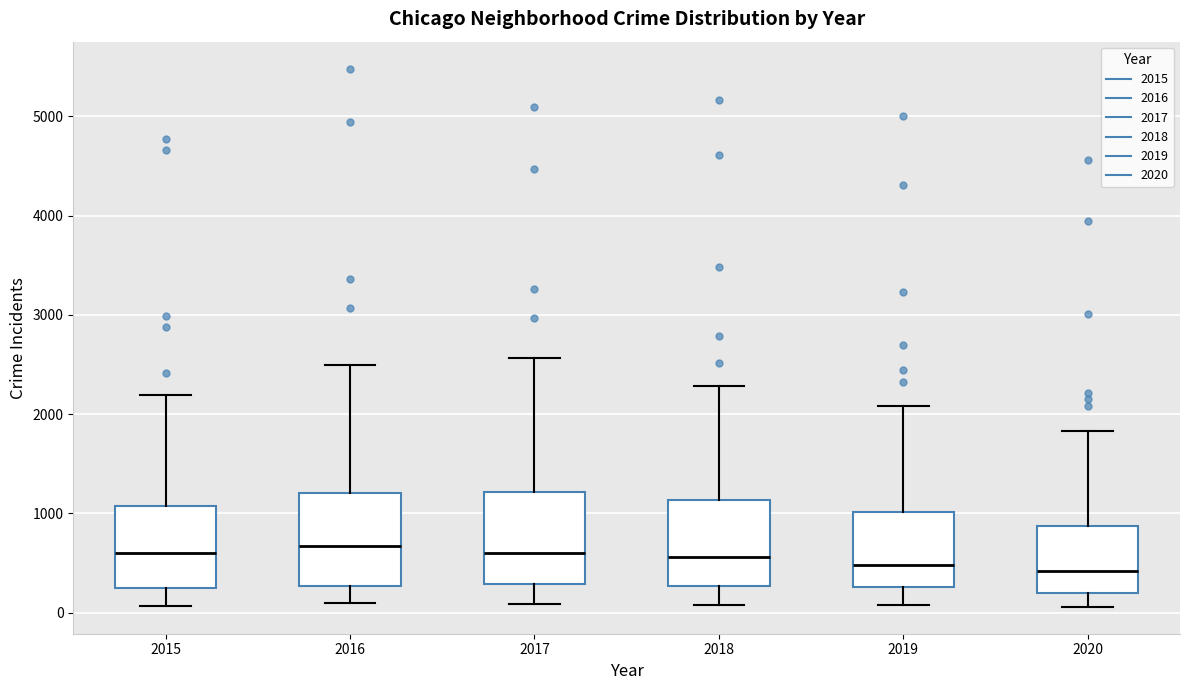

Where does the upper whisker of the box at x = 2019 end on the y-axis? The values are not printed on the chart, so give them approximately, as read against the axis.

2100